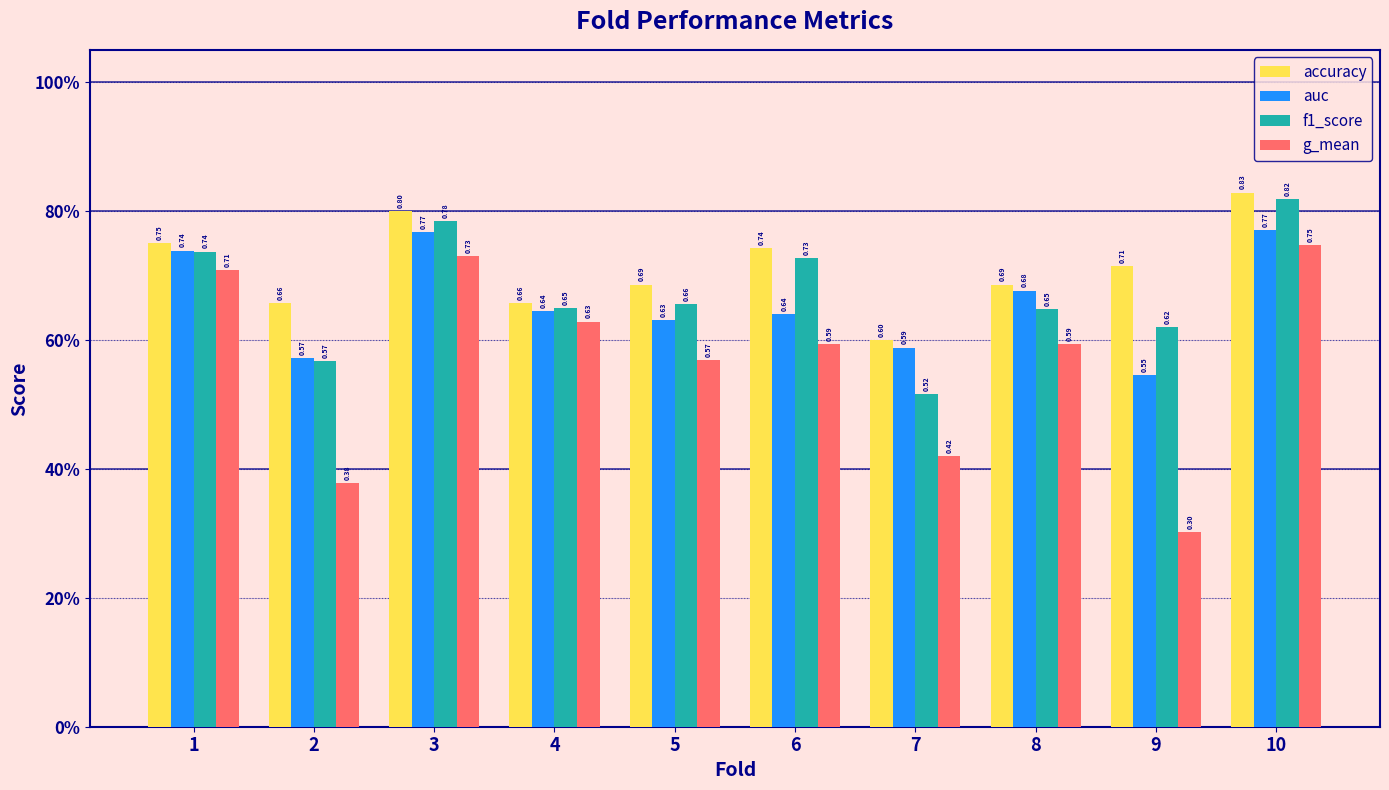

Between 2 and 8, which is larger?

8